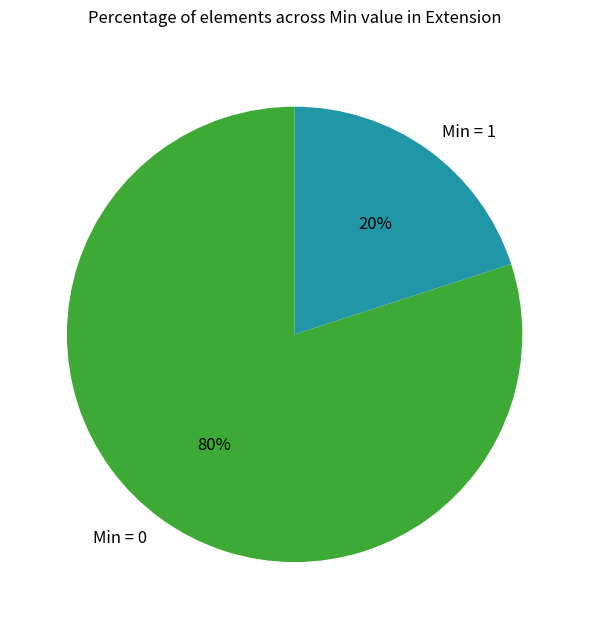

What is the majority slice?

Min = 0